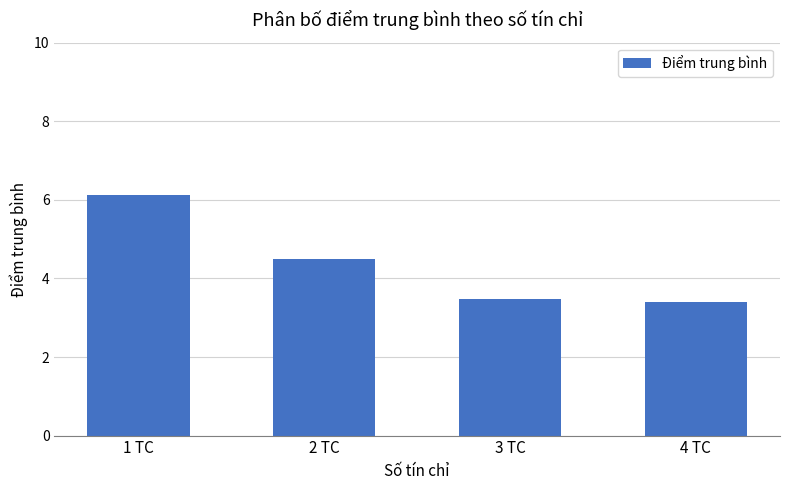

Which label corresponds to the largest value in the chart?

1 TC